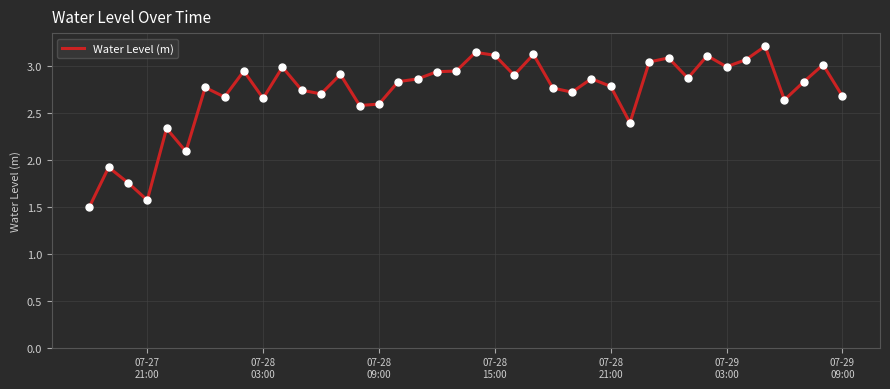

What is the smallest value displayed?

1.5